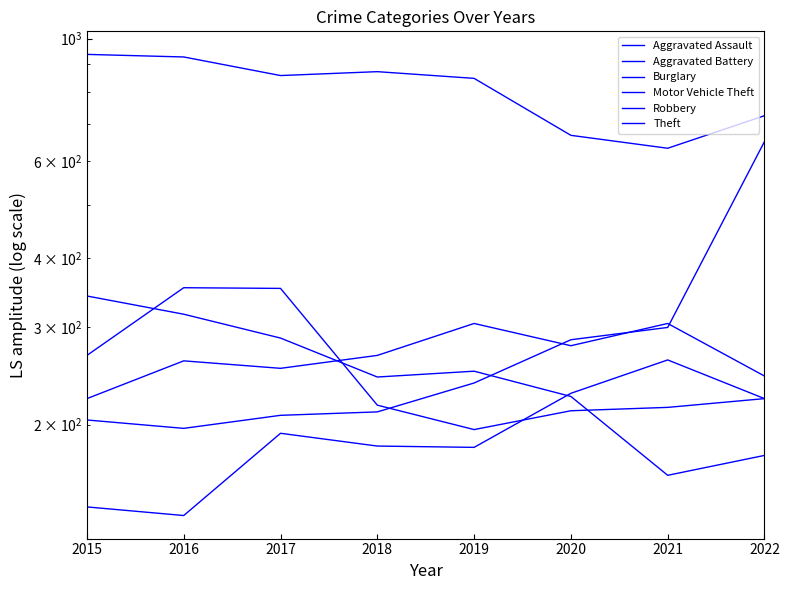

Where is the first local maximum for Robbery?

2016